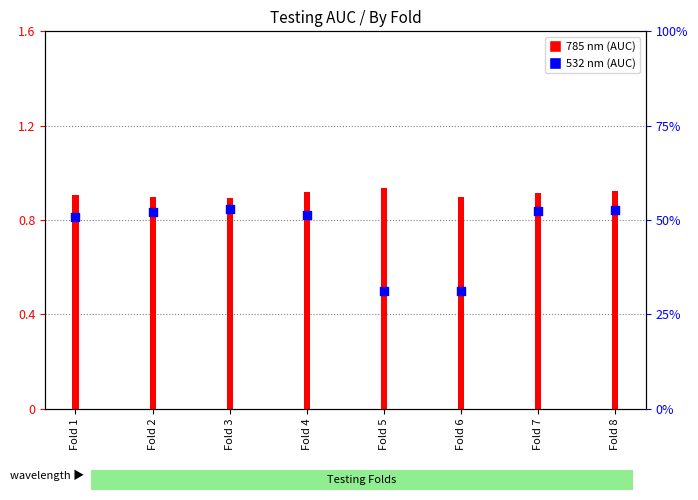

At how many categories does at least one series exceed 0?

8